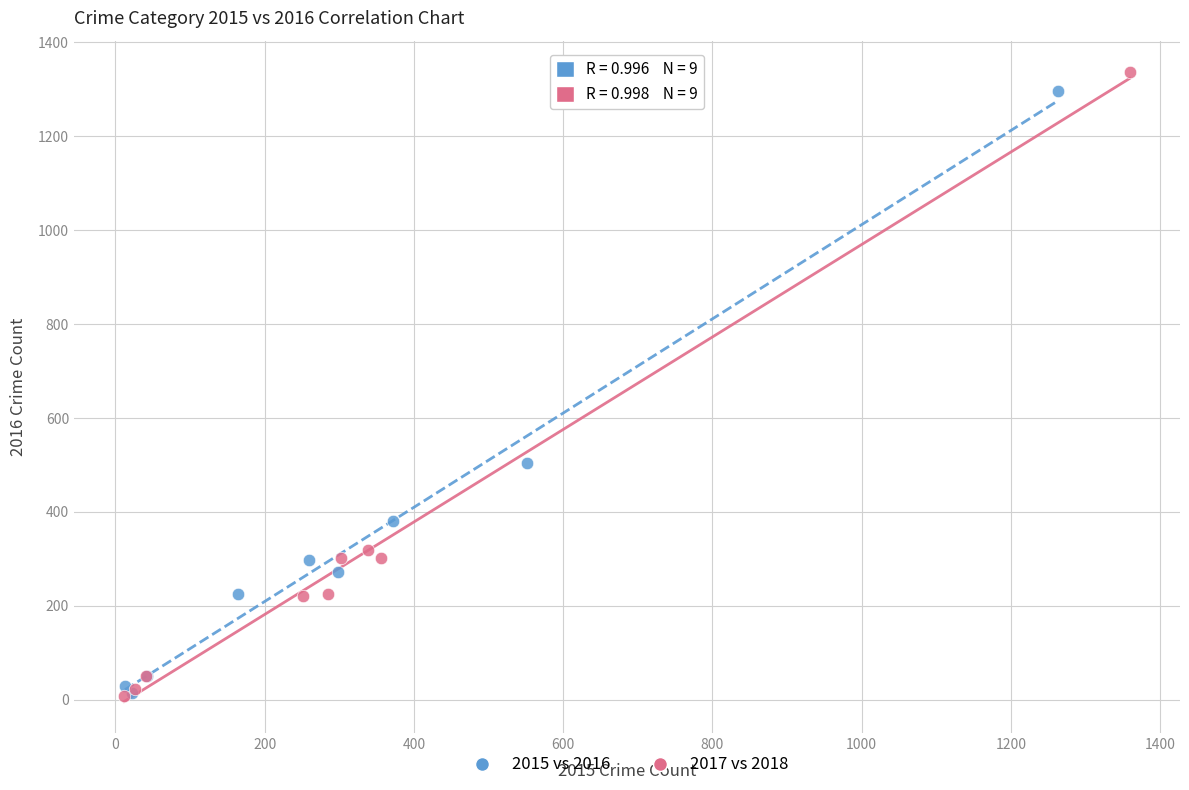

Which series has the largest Y range (max minus min)?

2017 vs 2018